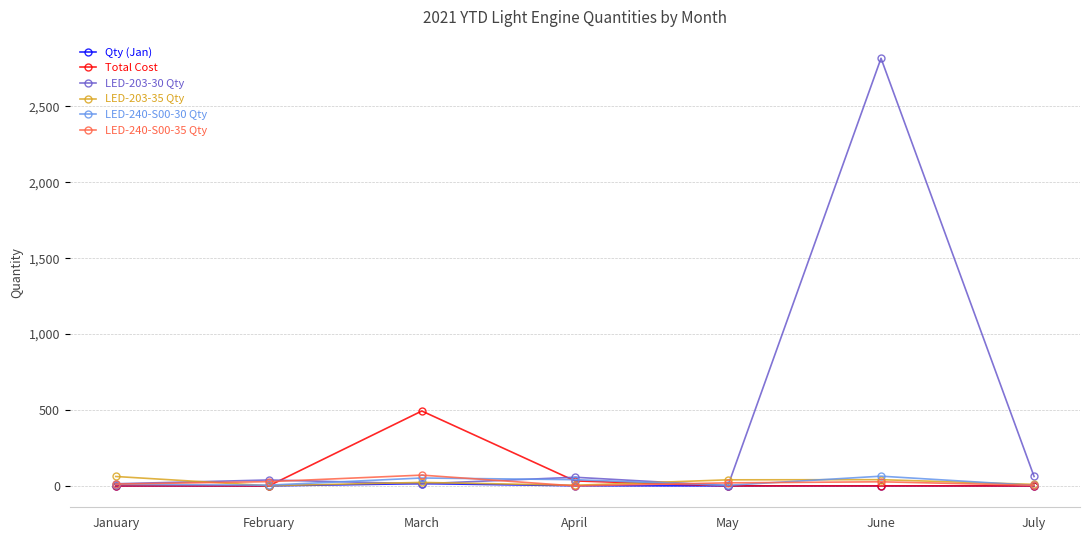

The LED-240-S00-35 Qty series shows 4.0 at July. True or false?

True